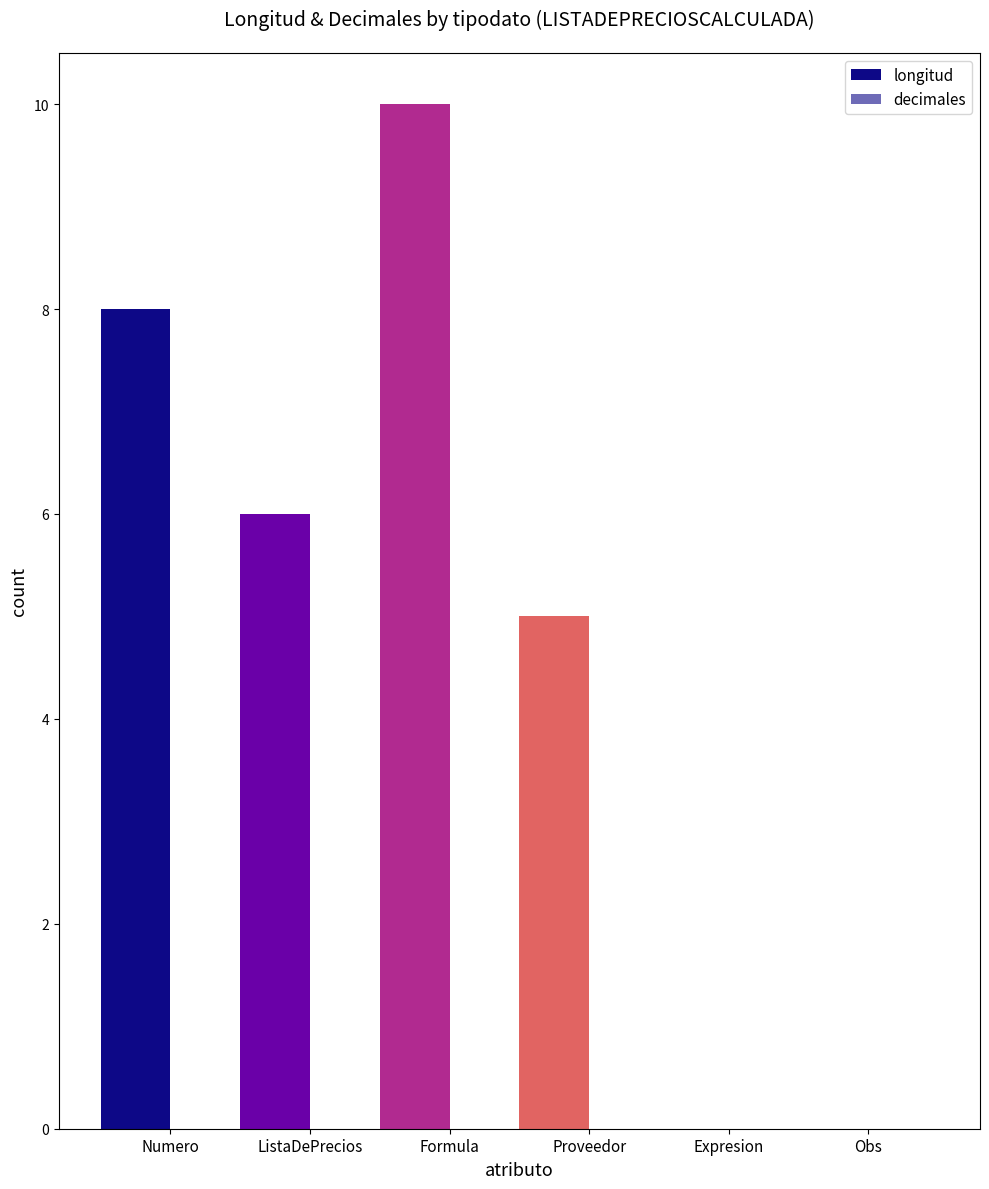

Which label corresponds to the largest value in the chart?

Formula